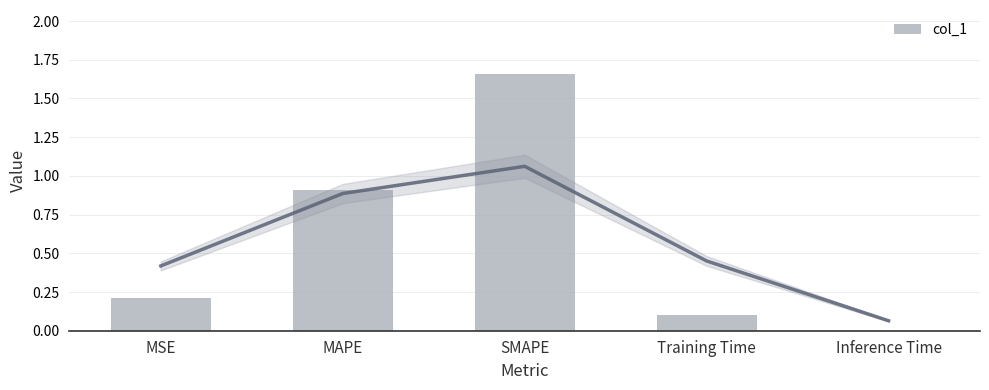

Which category has the highest value across all series?

SMAPE